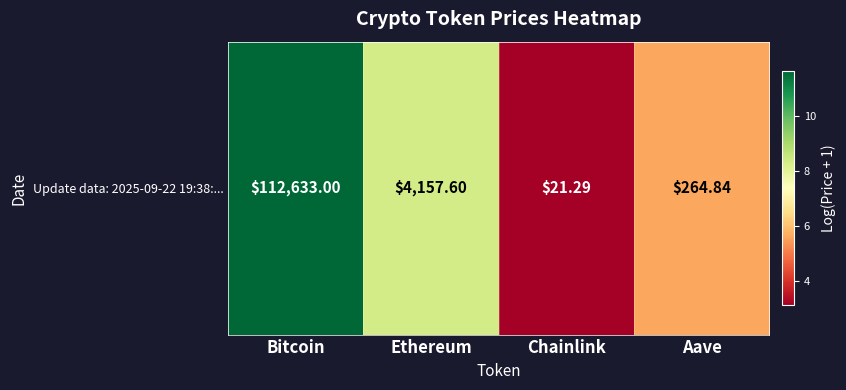

Reading right to left, transcribe all the data shown in this chart.

Aave=5.6	Chainlink=3.1	Ethereum=8.3	Bitcoin=11.6